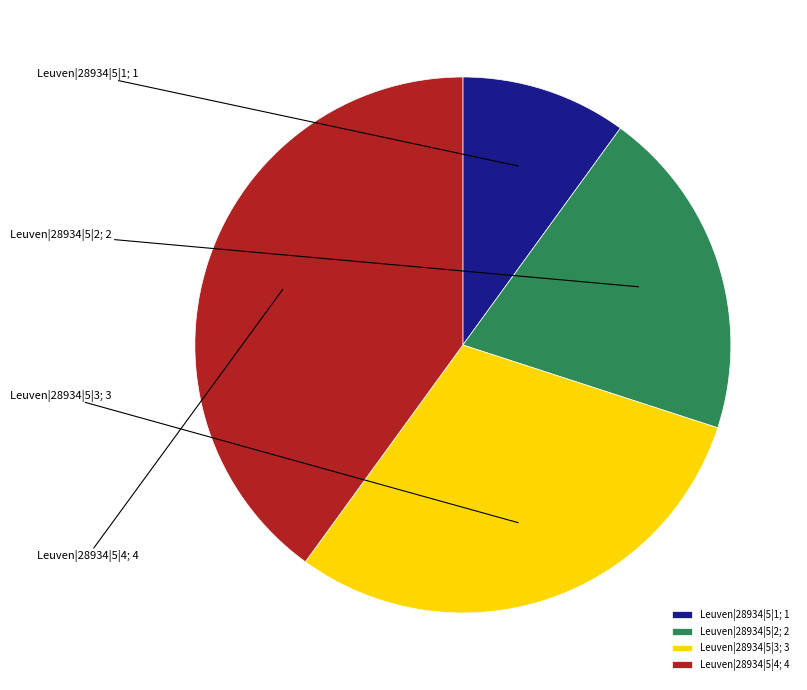

Combined, do Leuven|28934|5|4 and Leuven|28934|5|2 account for over 50%?

Yes